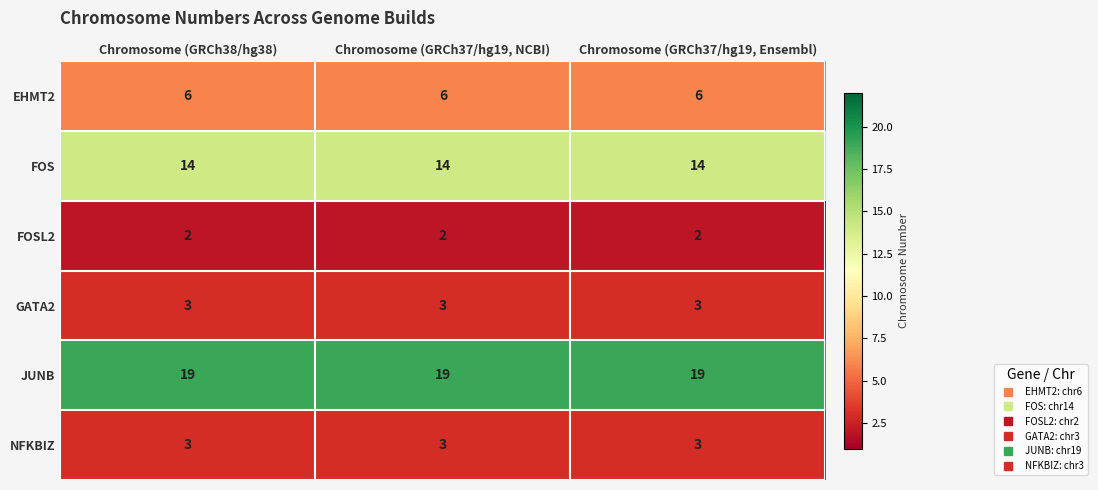

The NFKBIZ series shows 2 at Chromosome (GRCh37/hg19, NCBI). True or false?

False